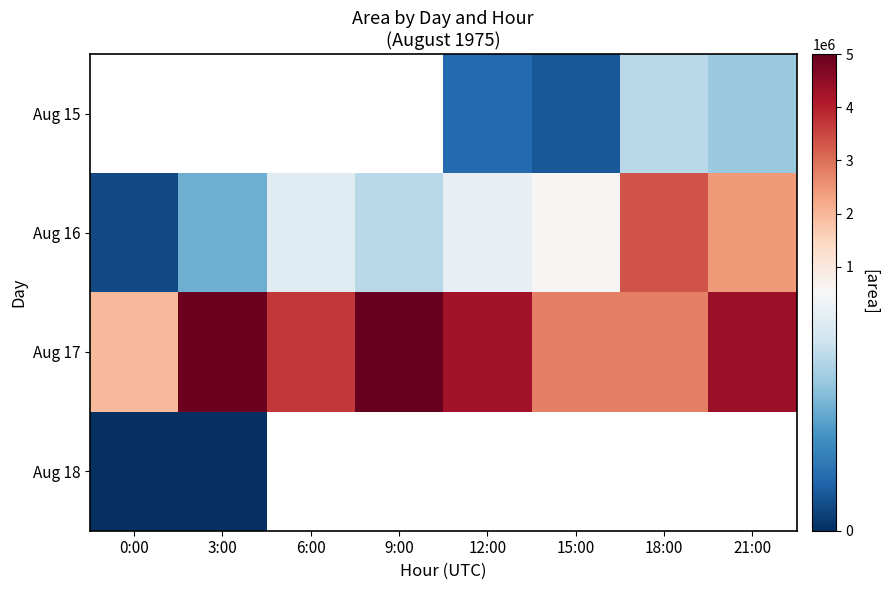

What value does the Aug 15 series have at 18:00?

373125.0